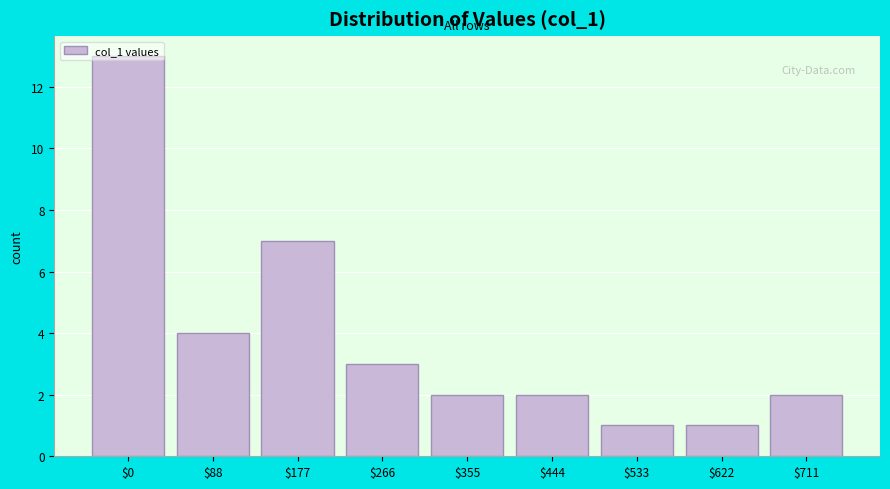

What is the approximate value at $177, to the nearest 5?

5